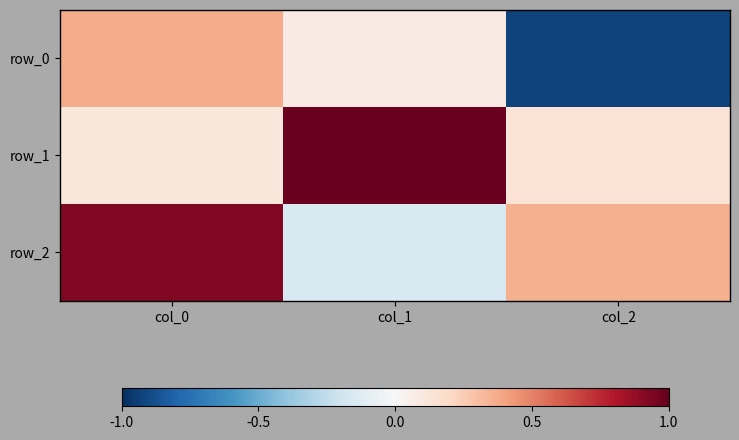

The value of row_1 at col_0 is 0.1. True or false?

True